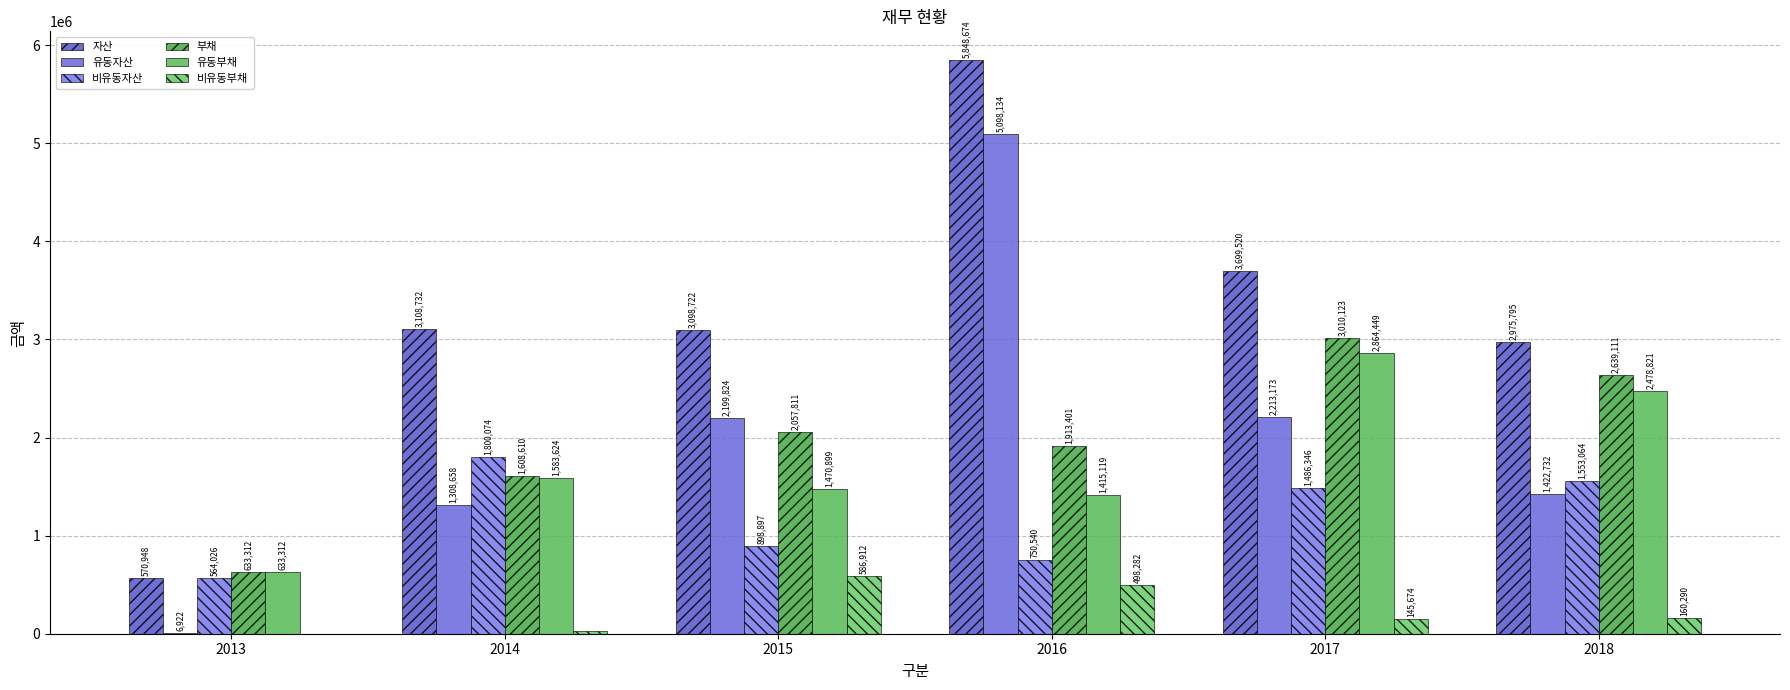

At which label is 부채 closest to 1821717?

2016